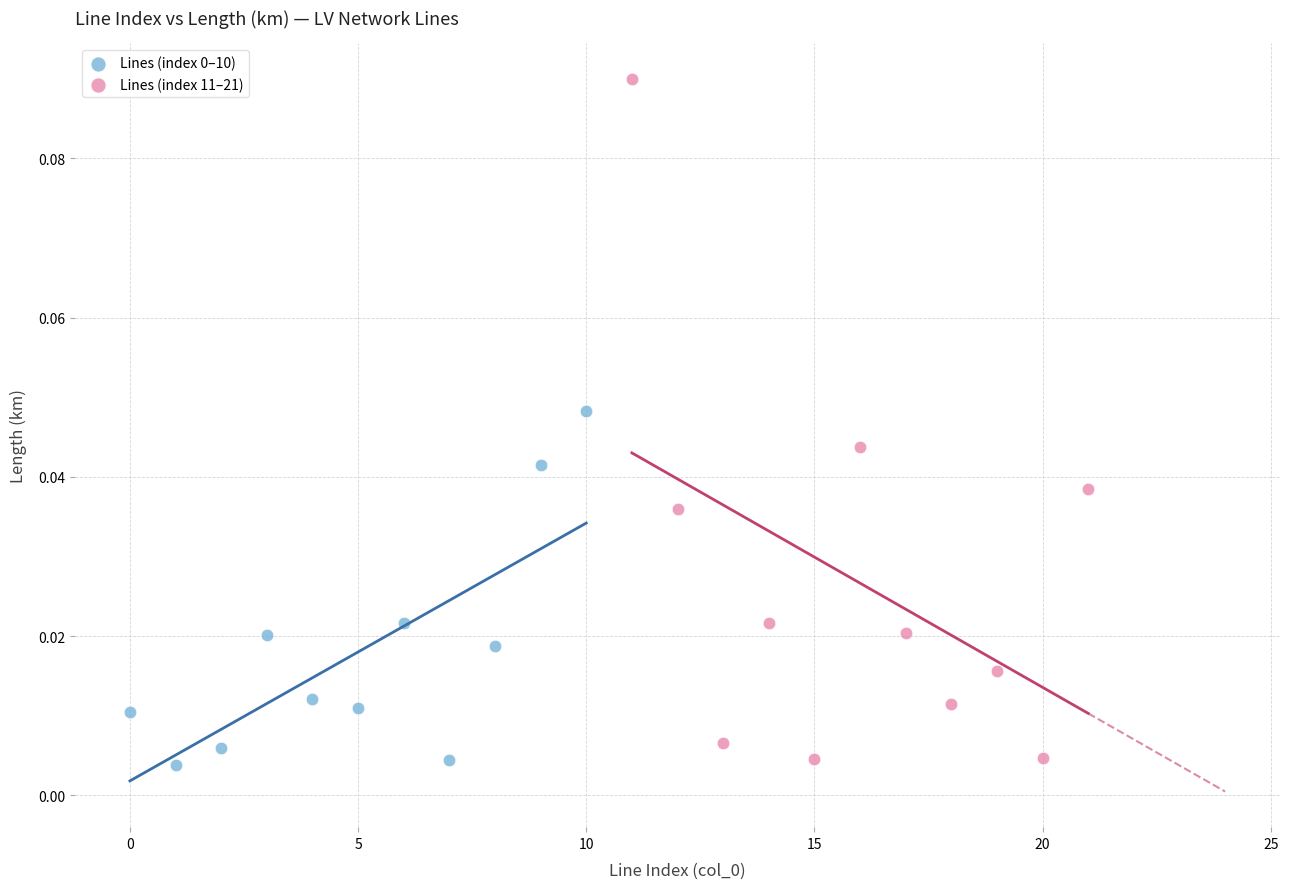

Which series reaches the maximum Y coordinate?

Lines (index 11–21)